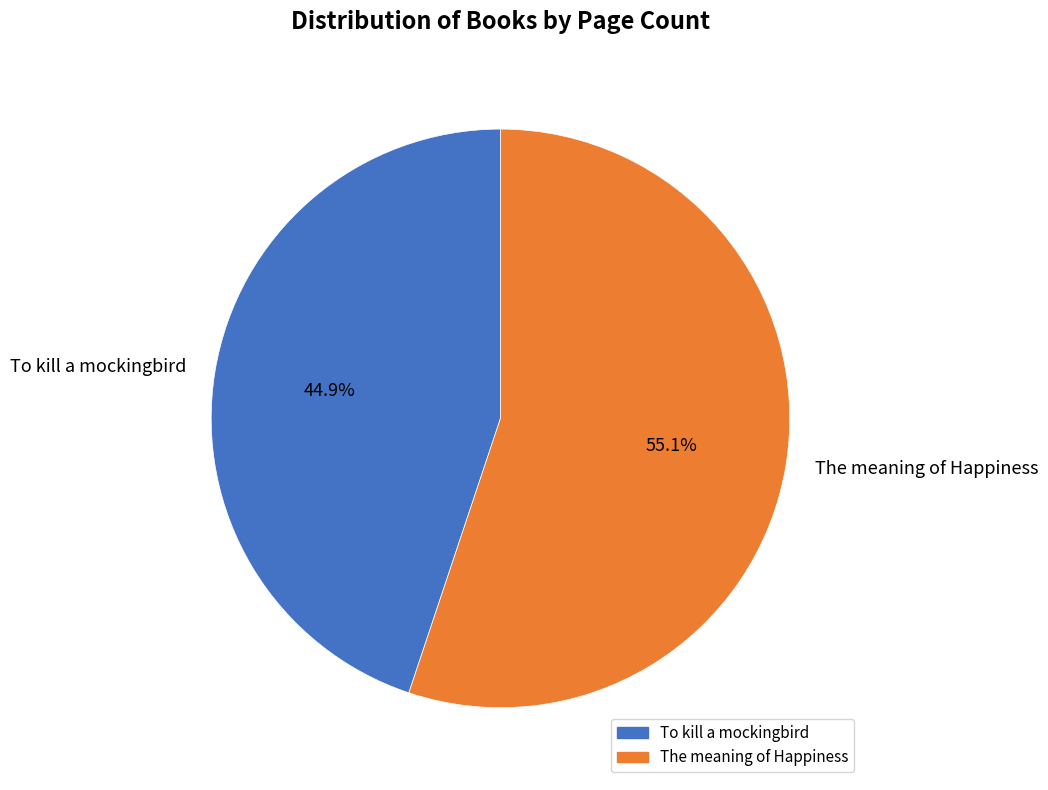

The To kill a mockingbird slice represents 36% of the pie. True or false?

False